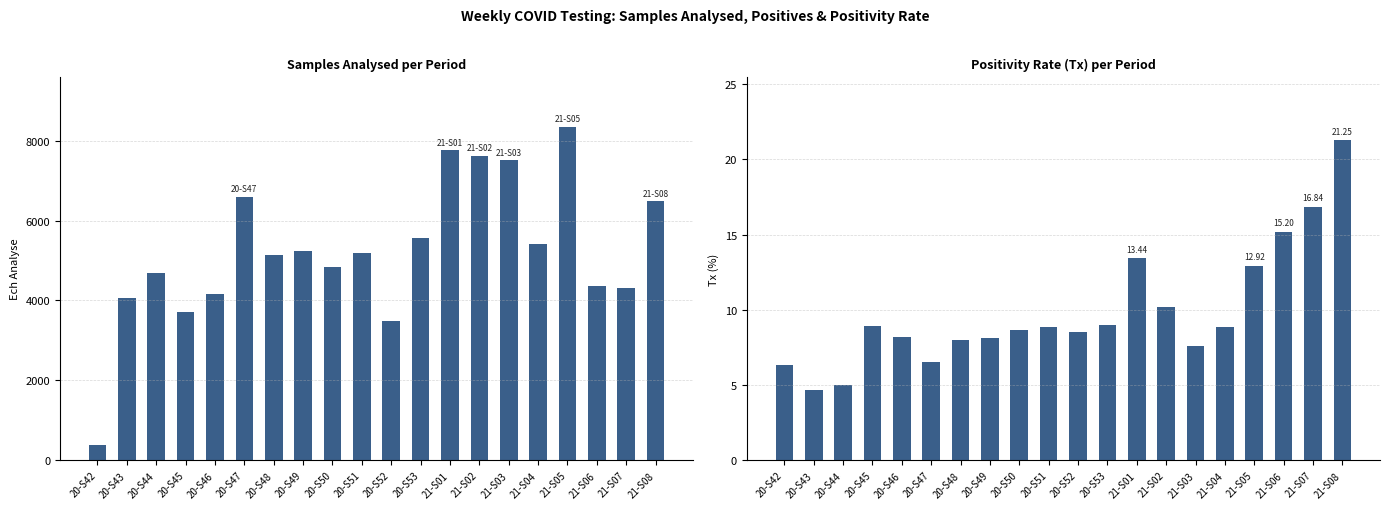

How many data points in Tx are less than 8?

5